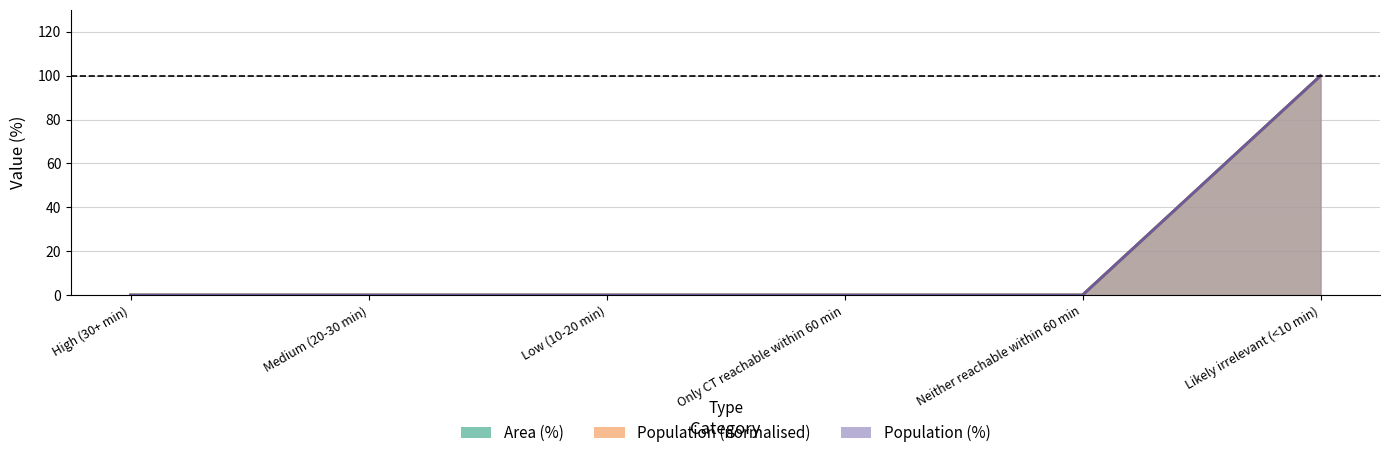

How many values in Area (%) are above zero?

1